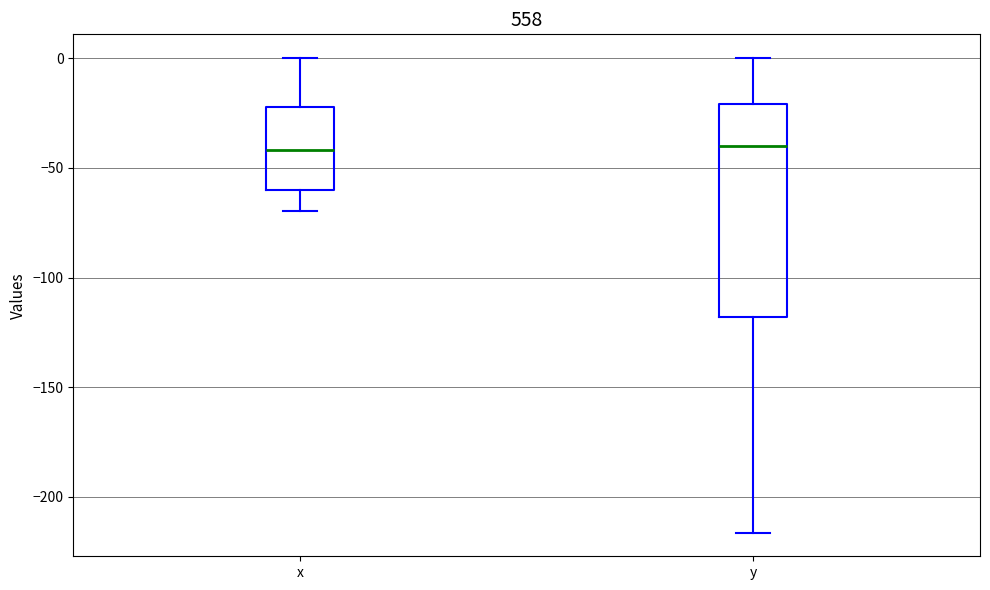

Comparing the boxes themselves (not the whiskers), which one is the tallest?

y